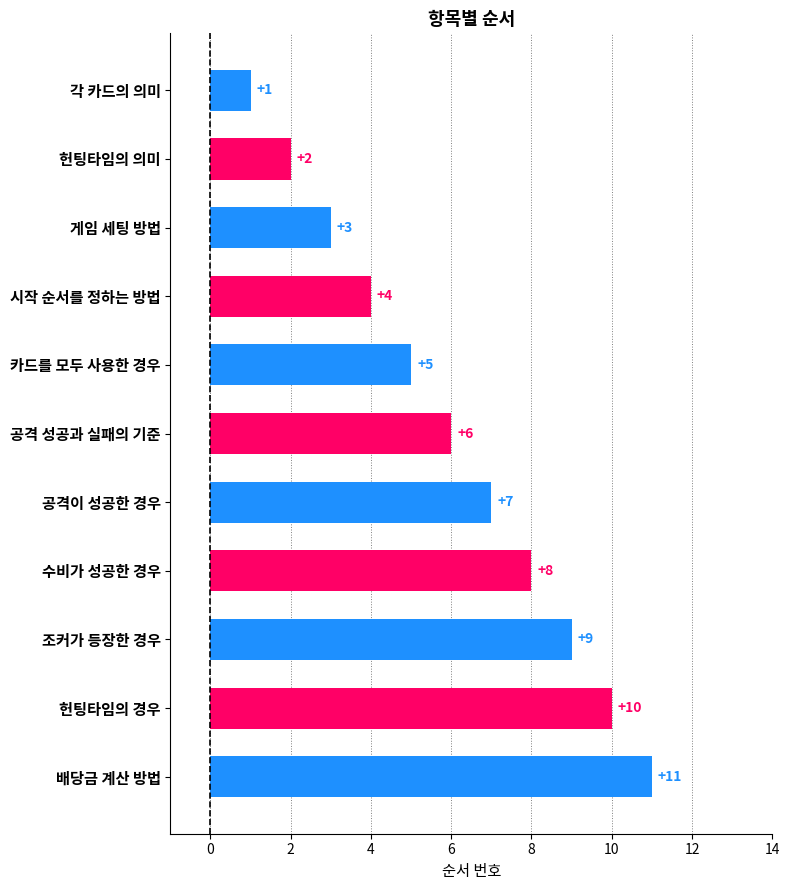

What is the difference between the second highest and second lowest values?

8